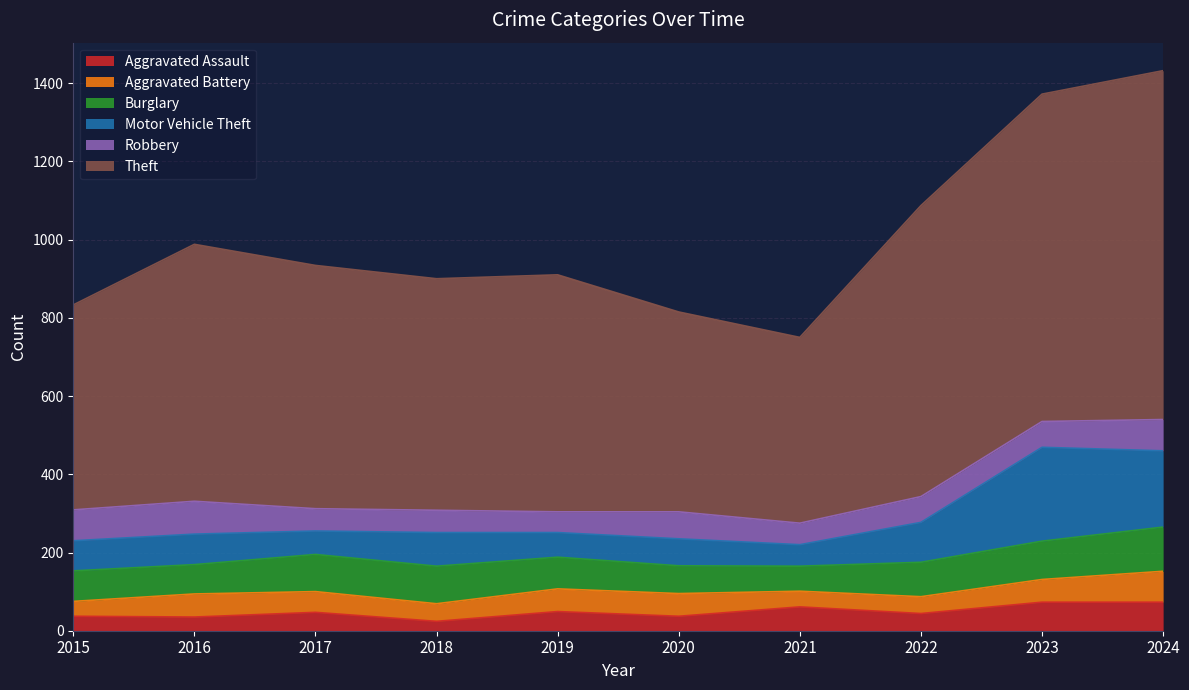

Where is the first local maximum for Aggravated Battery?

2016